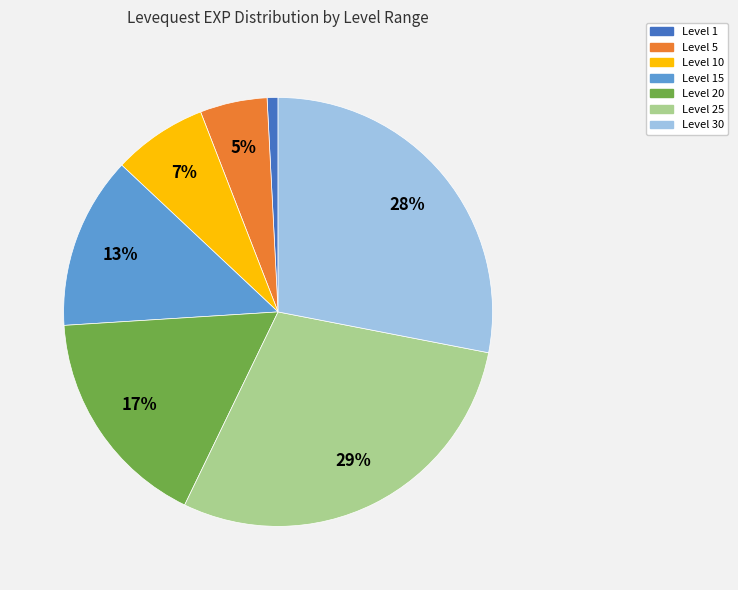

How many slices are in this pie chart?

7